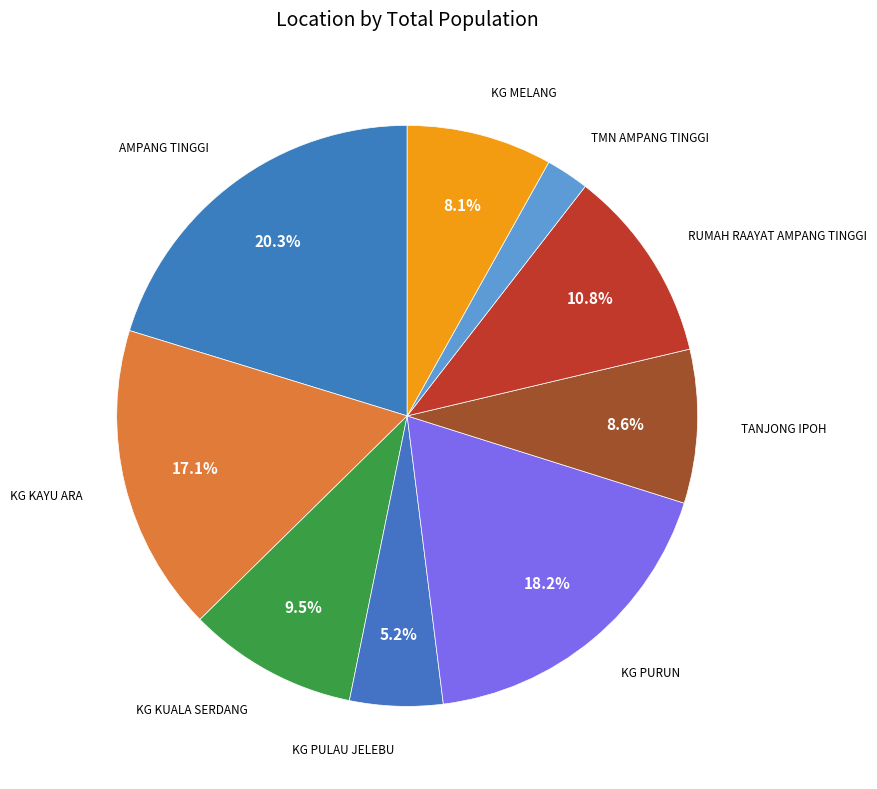

How many slices are in this pie chart?

9